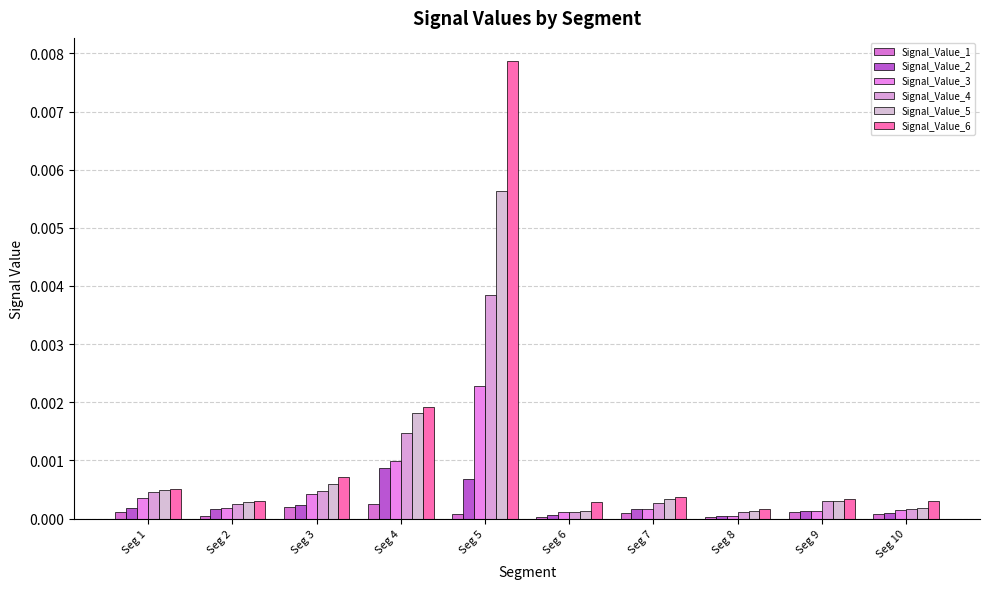

Rank the categories by Signal_Value_5 value from highest to lowest.

Seg 5, Seg 4, Seg 3, Seg 1, Seg 7, Seg 9, Seg 2, Seg 10, Seg 6, Seg 8